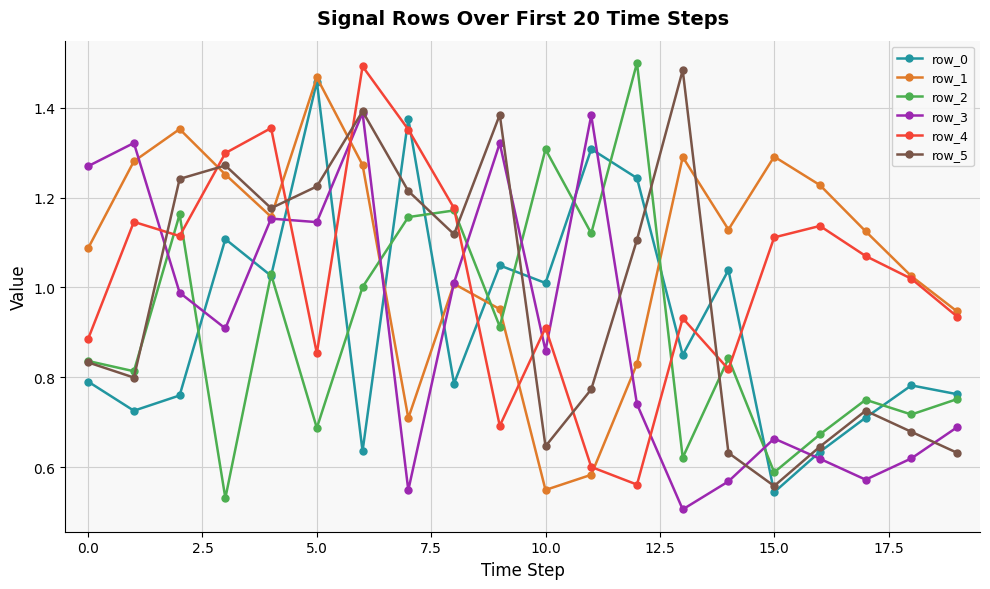

True or false: row_4 and row_3 intersect in this chart.

True